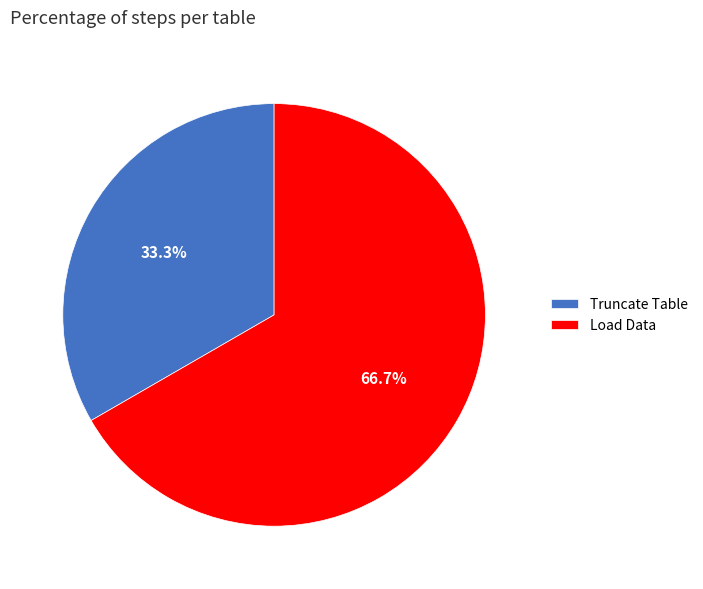

How many slices are in this pie chart?

2